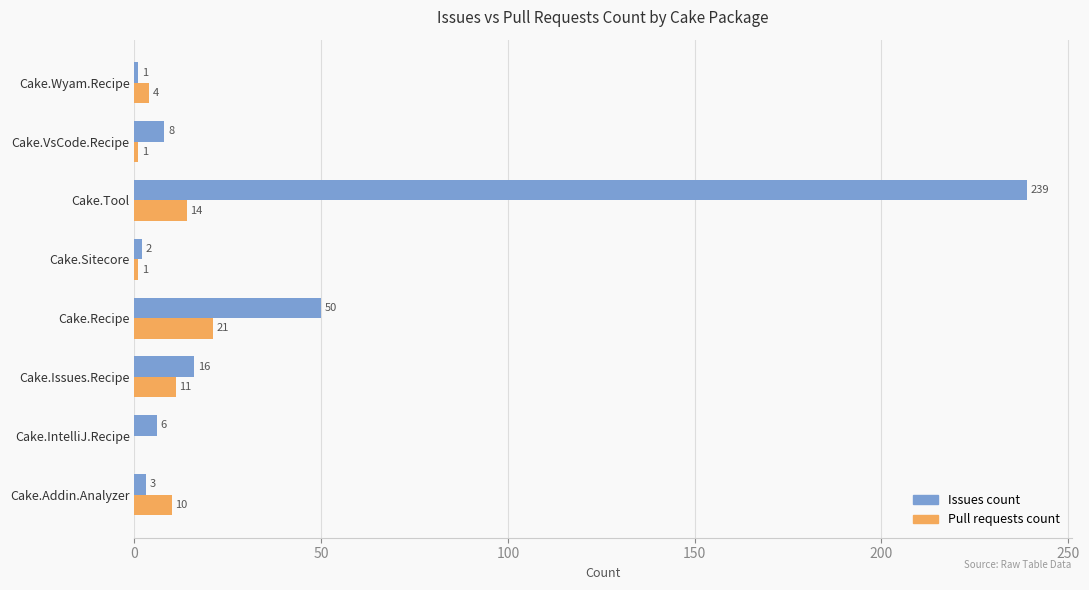

Is it true that Pull requests count equals 11 at Cake.Issues.Recipe?

True